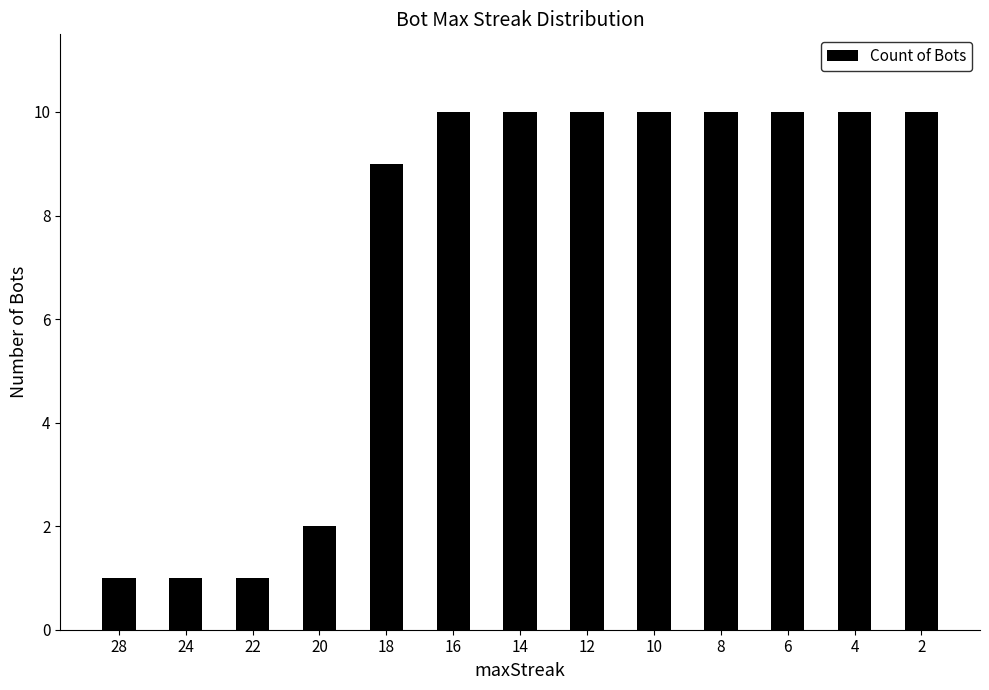

What is the difference between the maximum and minimum values?

9